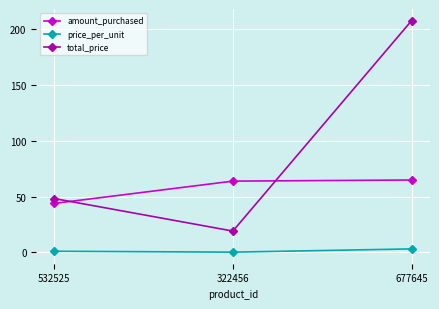

Rank the series at 532525 from lowest to highest value.

price_per_unit, amount_purchased, total_price